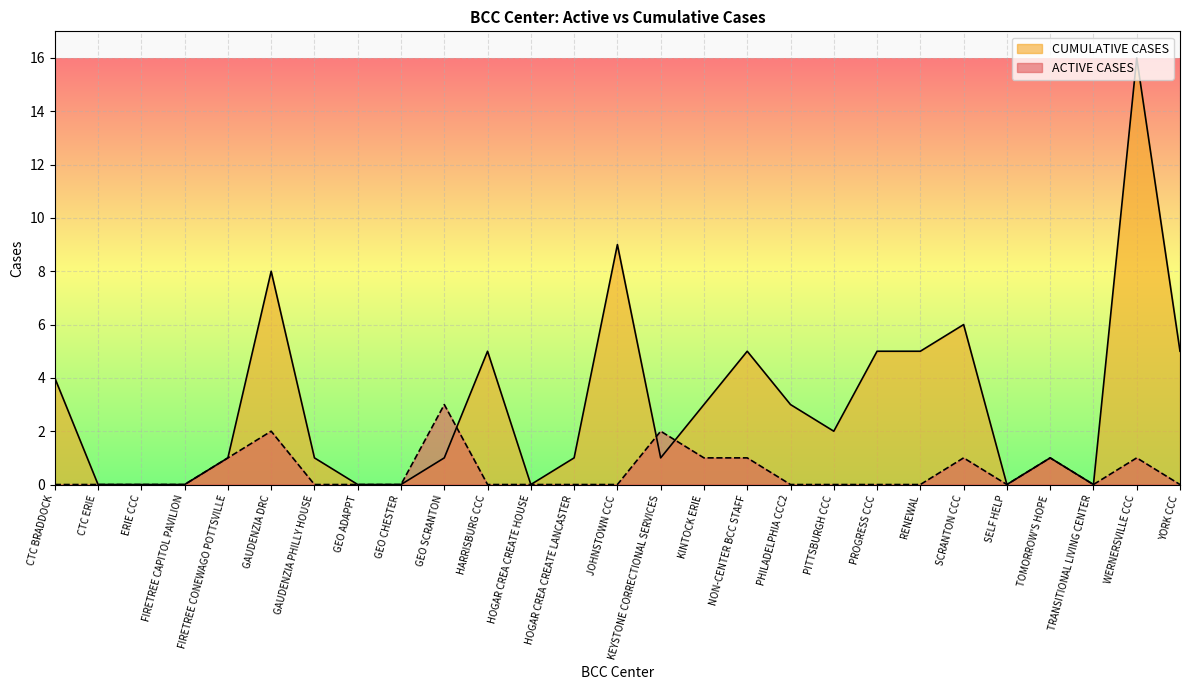

How many data points does each series have?

27